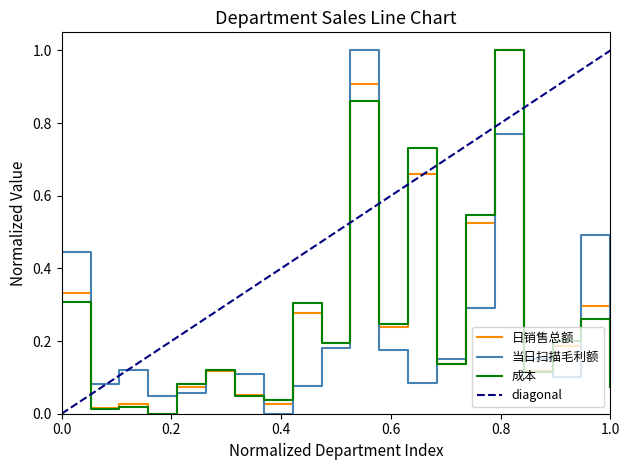

What is the maximum value for 成本?

1.0